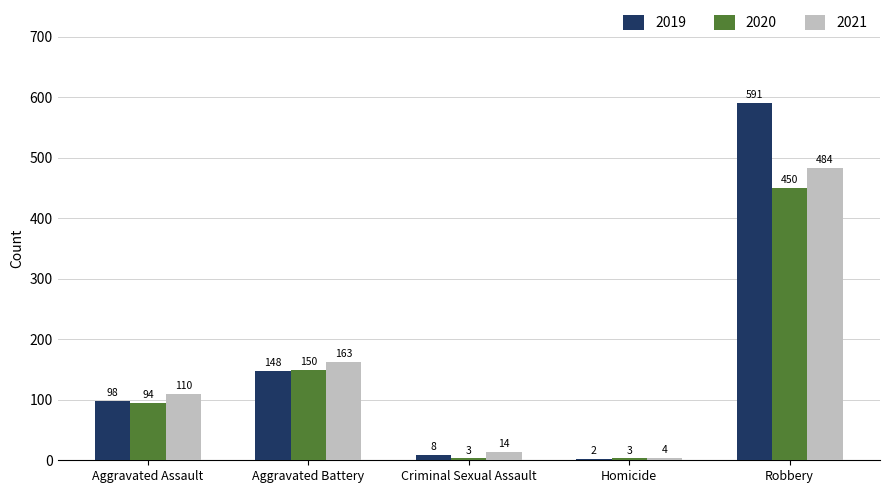

Which series has the largest total across all categories?

2019